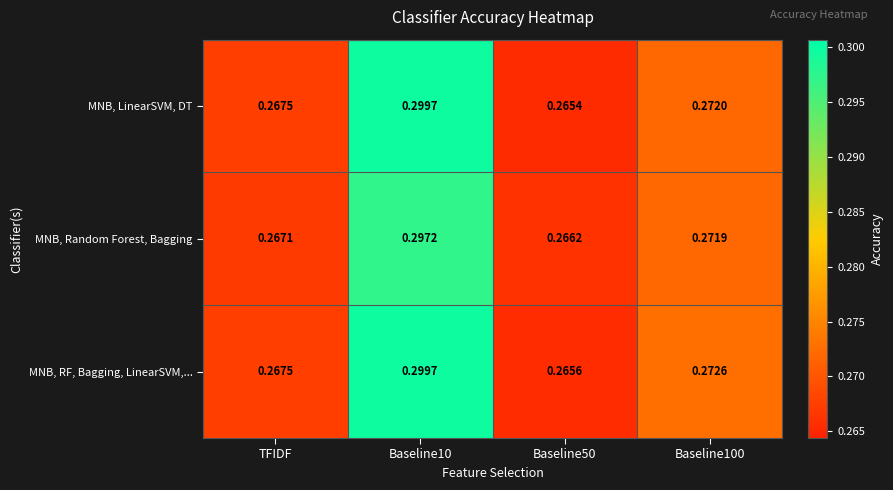

Rank the series by their average value, from highest to lowest.

MNB, RF, Bagging, LinearSVM,..., MNB, LinearSVM, DT, MNB, Random Forest, Bagging